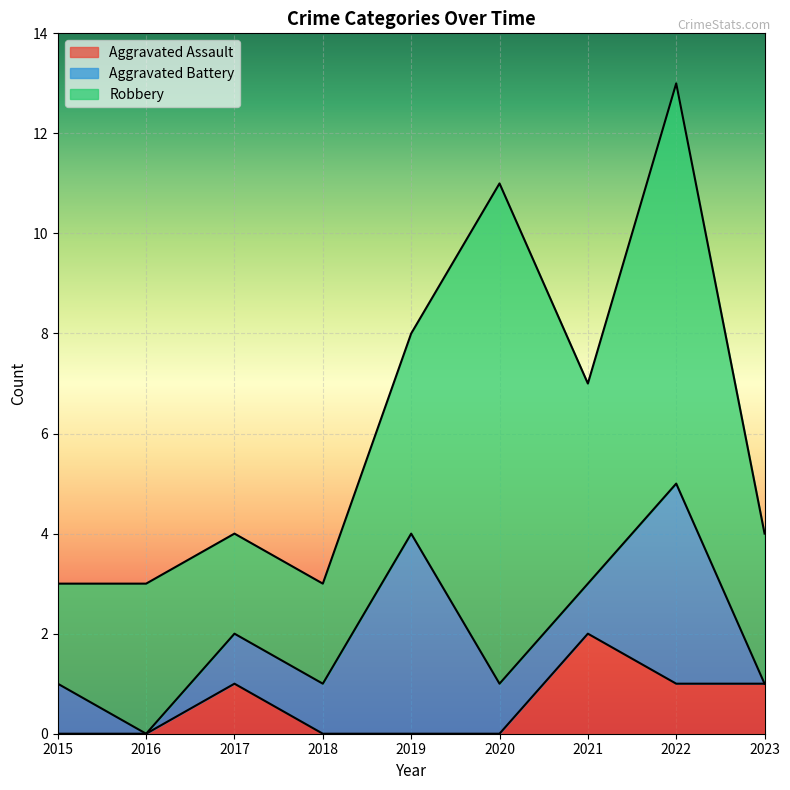

At which category is the sum across all series the highest?

2022